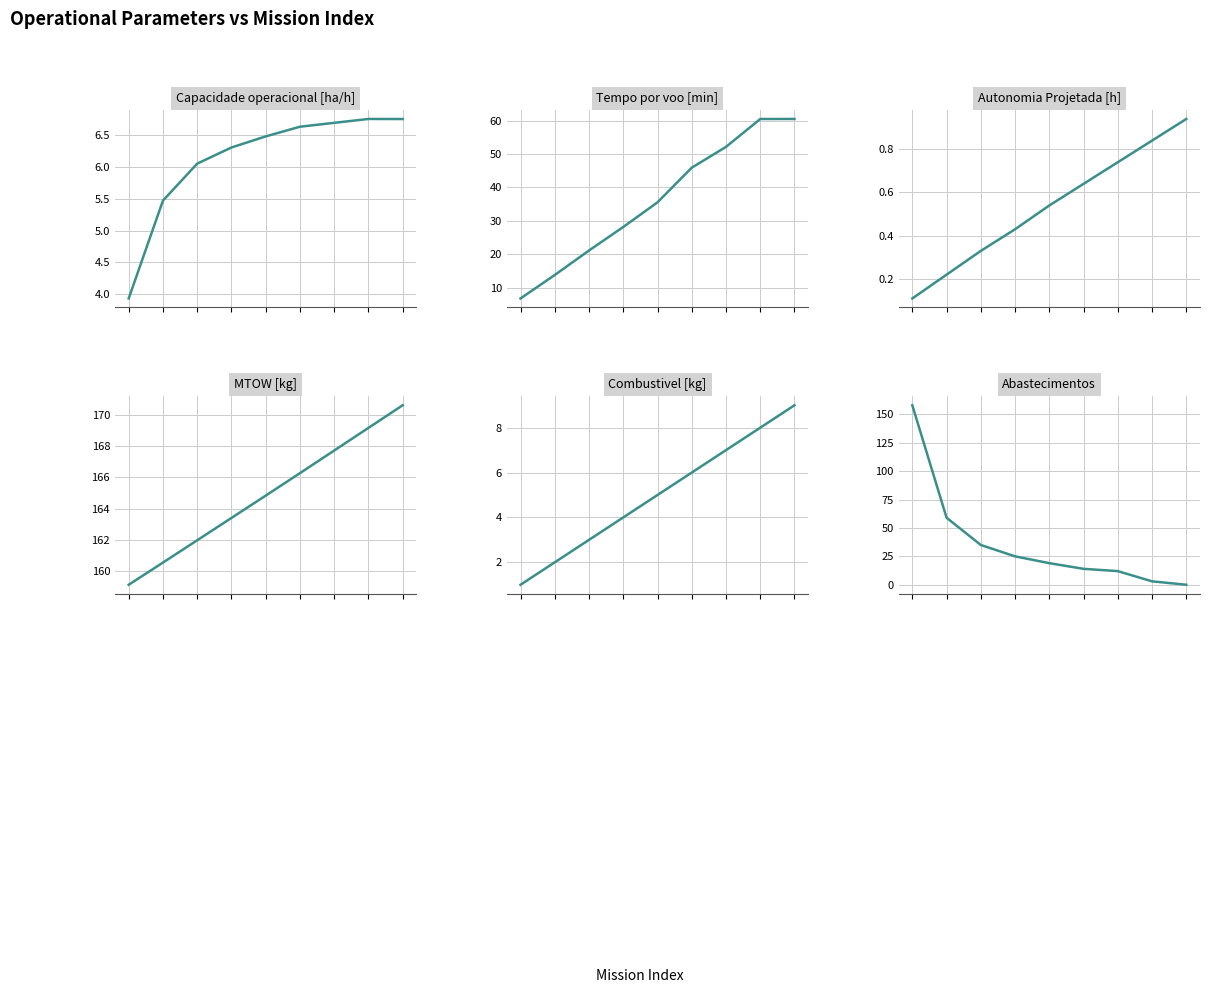

At which category does the chart reach its minimum across all series?

8